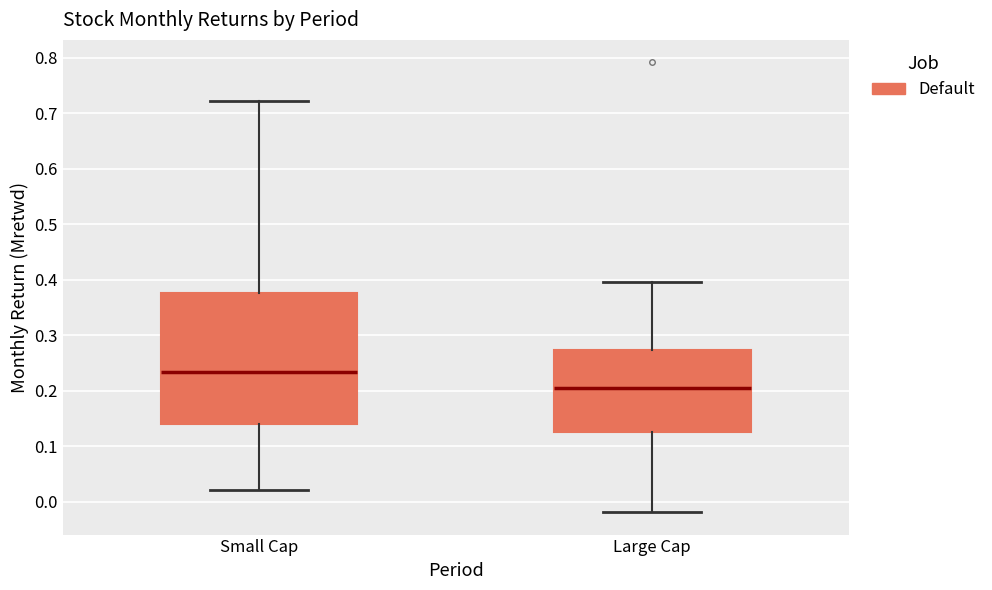

Comparing the boxes themselves (not the whiskers), which one is the tallest?

Small Cap